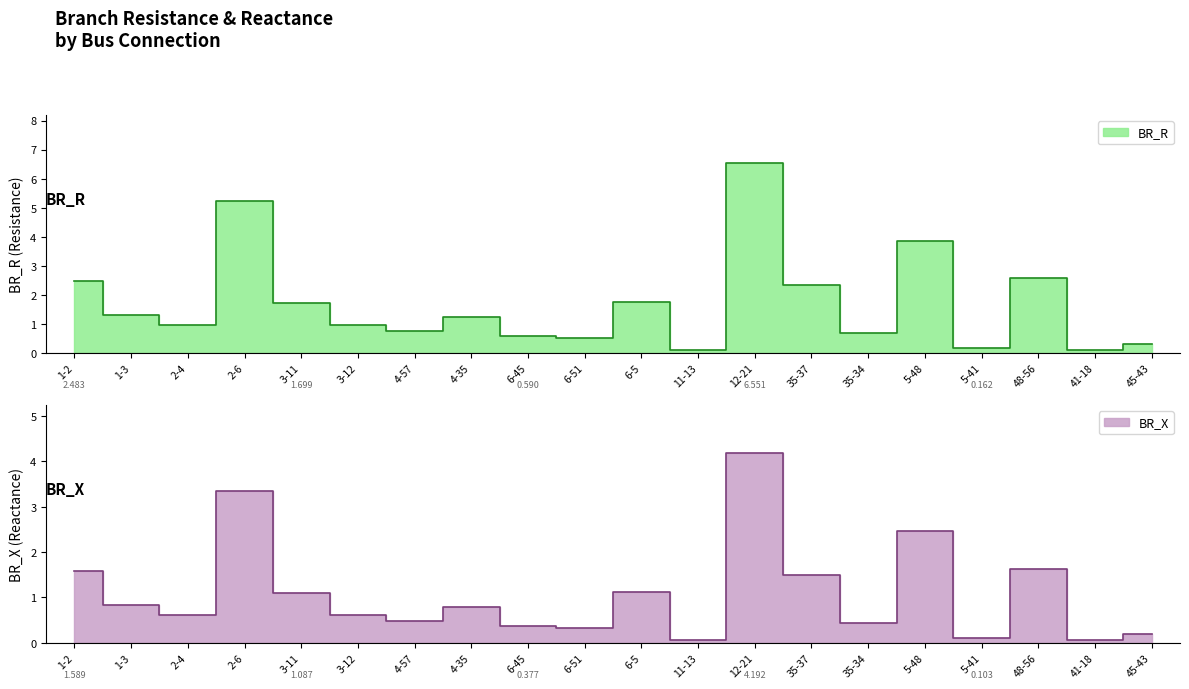

What is the sum of all BR_X values?

21.8